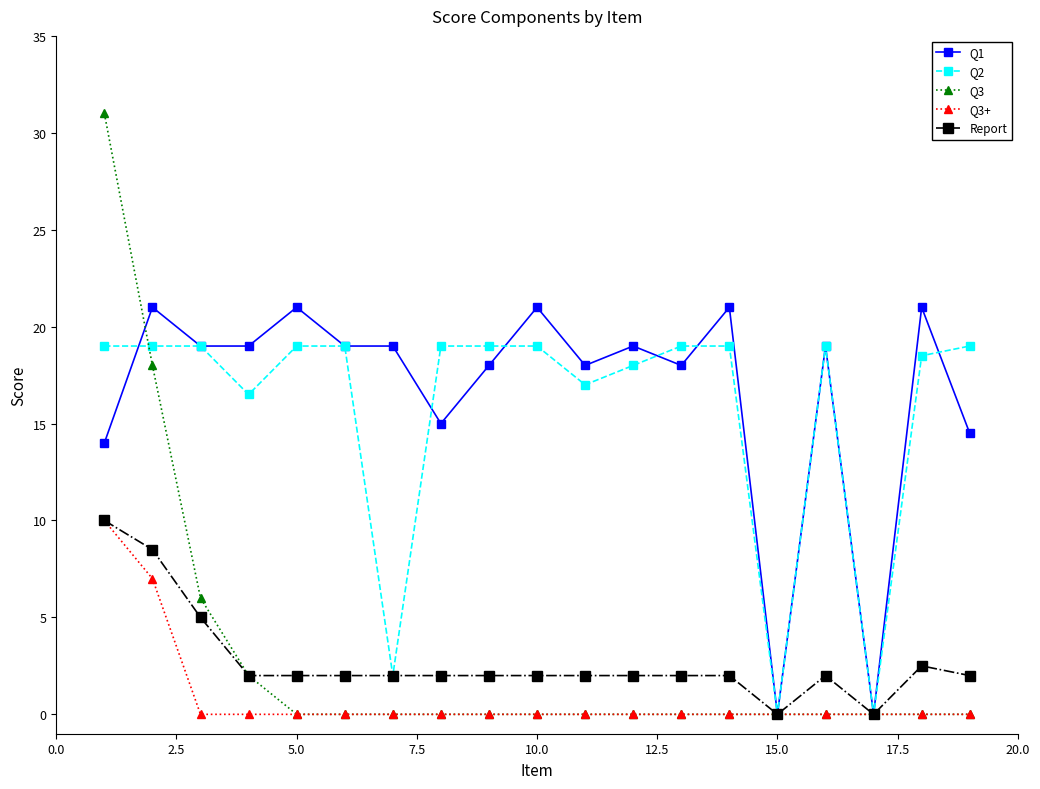

How many categories are shown in the chart?

19